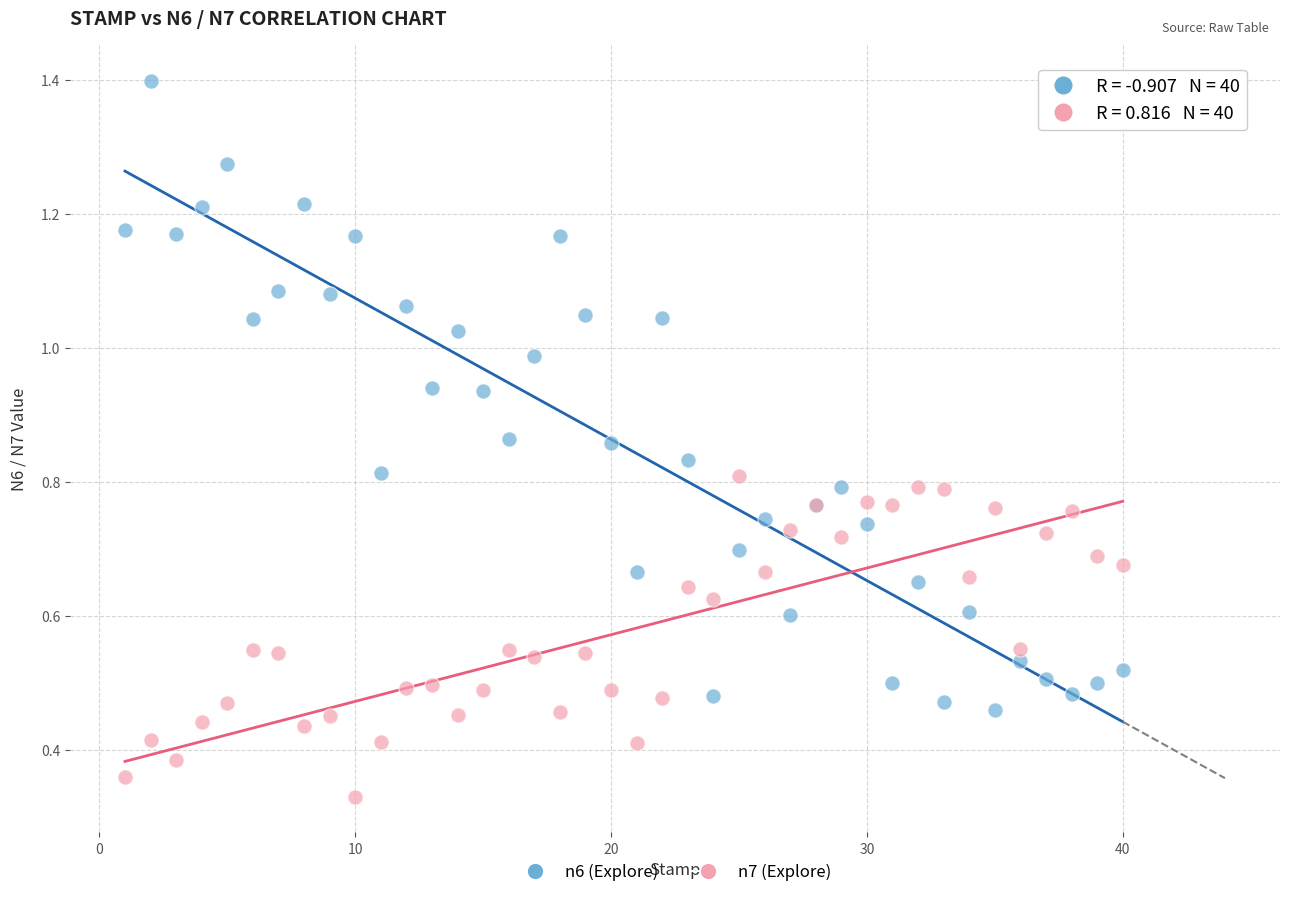

Which series has the largest Y range (max minus min)?

n6 (Explore)